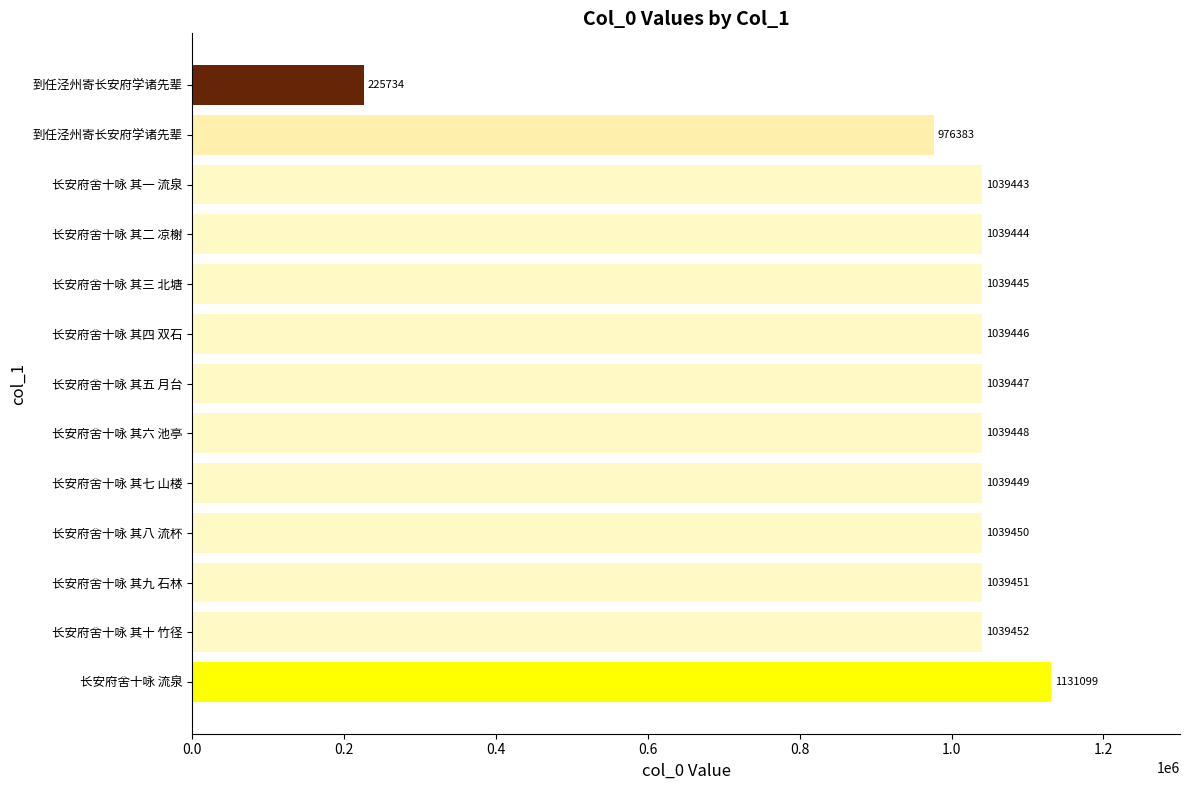

How many bars are there in total?

13